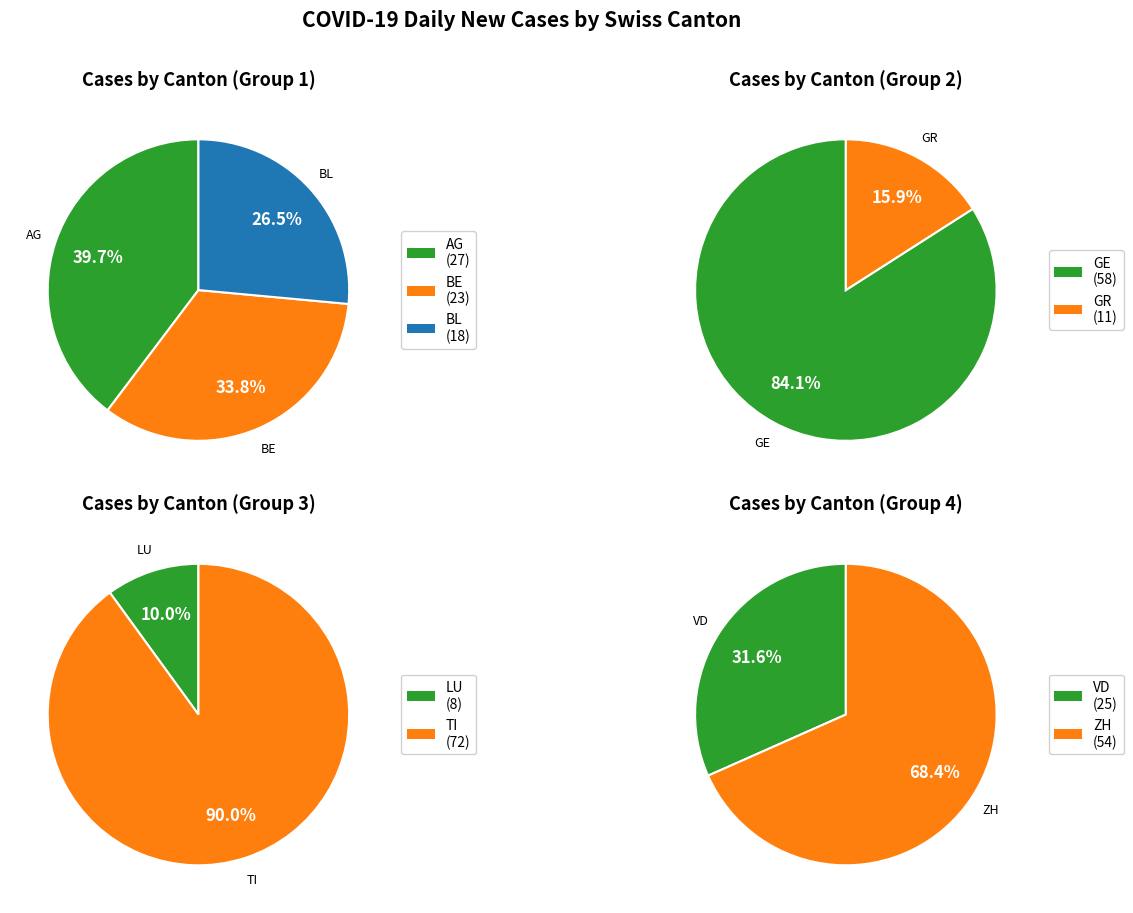

Which has a higher value, GR or GE?

GE